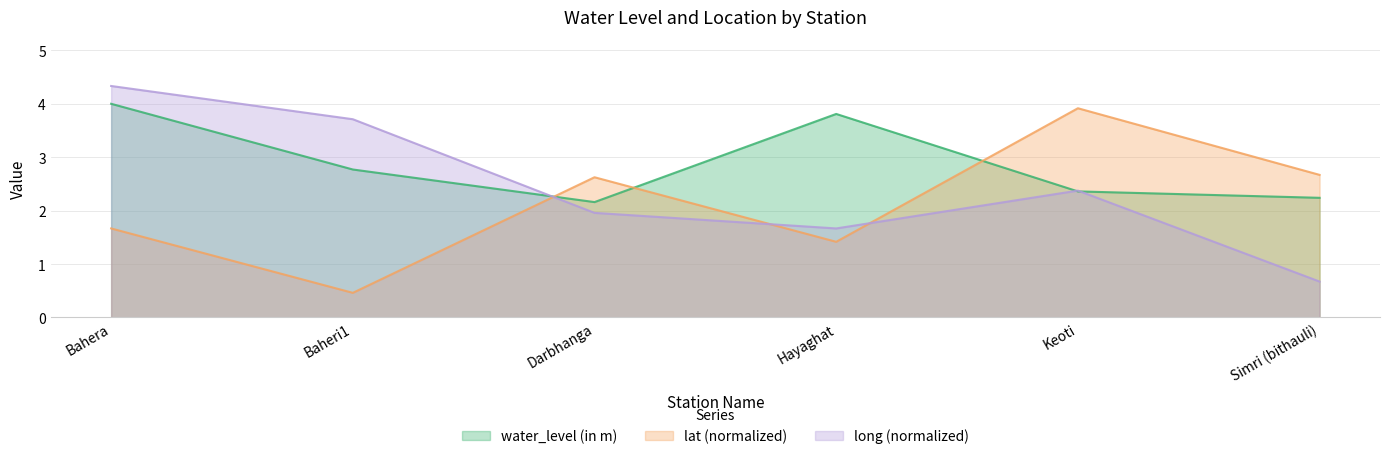

What is the total value across all series at Bahera?

10.0